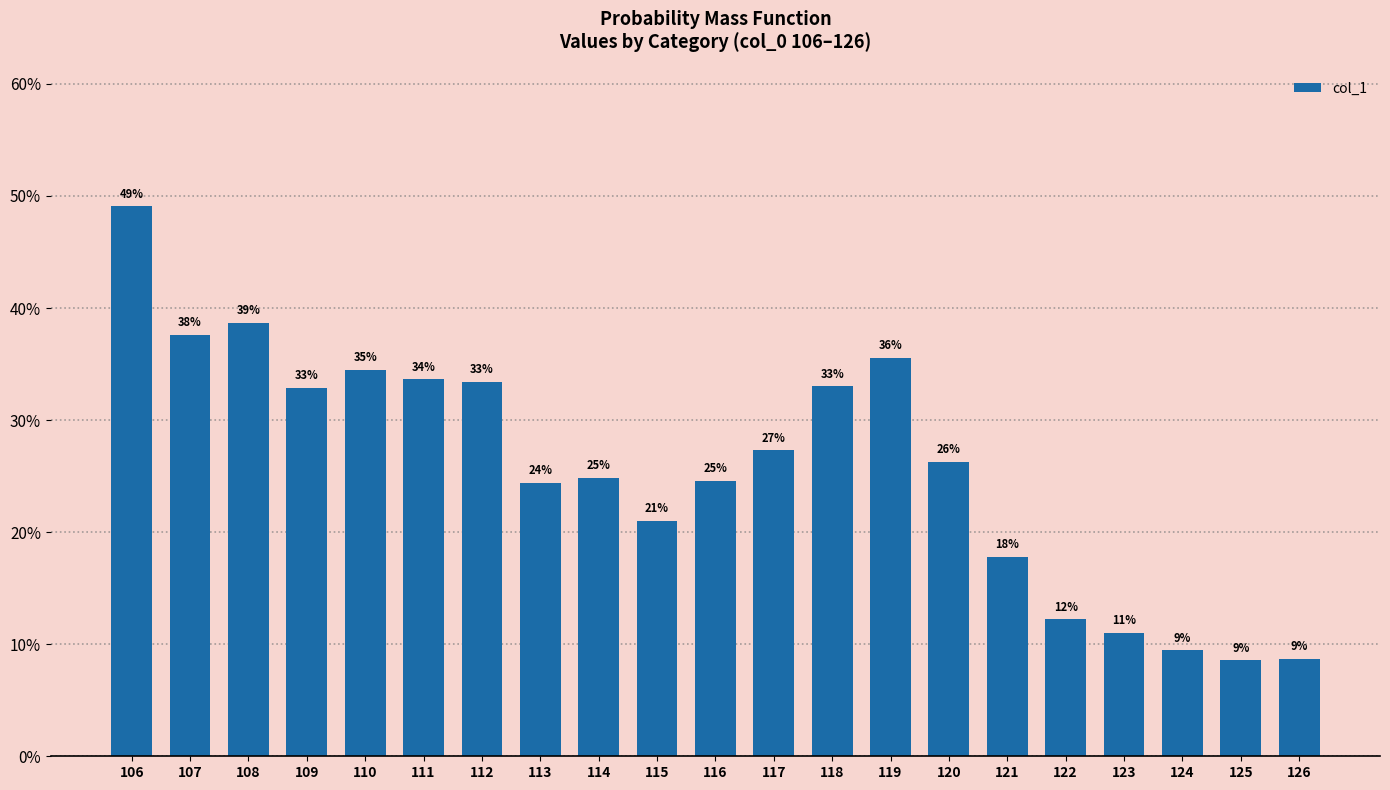

How many bars are there in total?

21